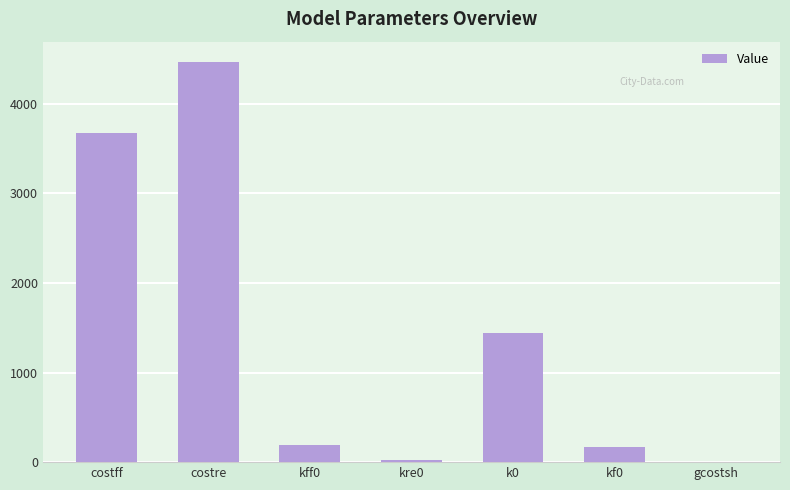

True or false: the data shows 196.5 at kff0.

True